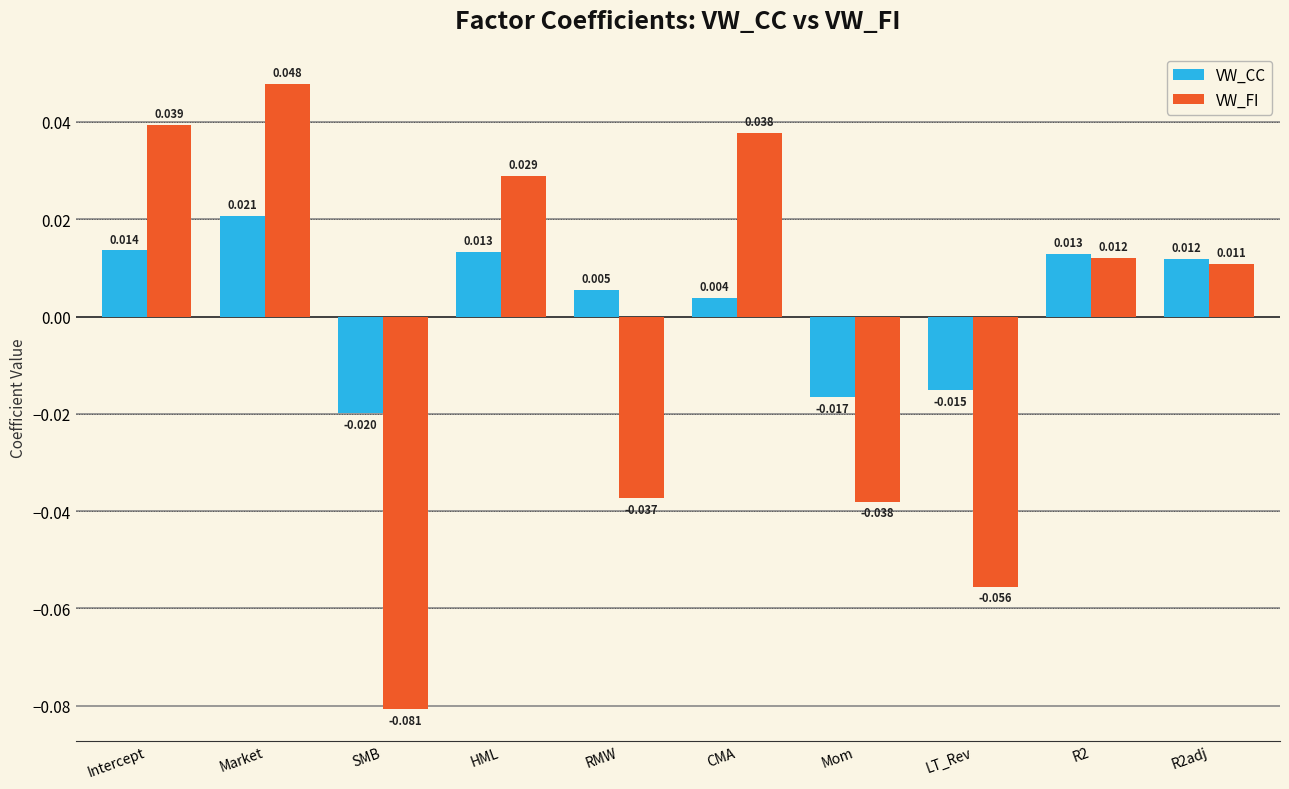

How many groups of bars are there?

10